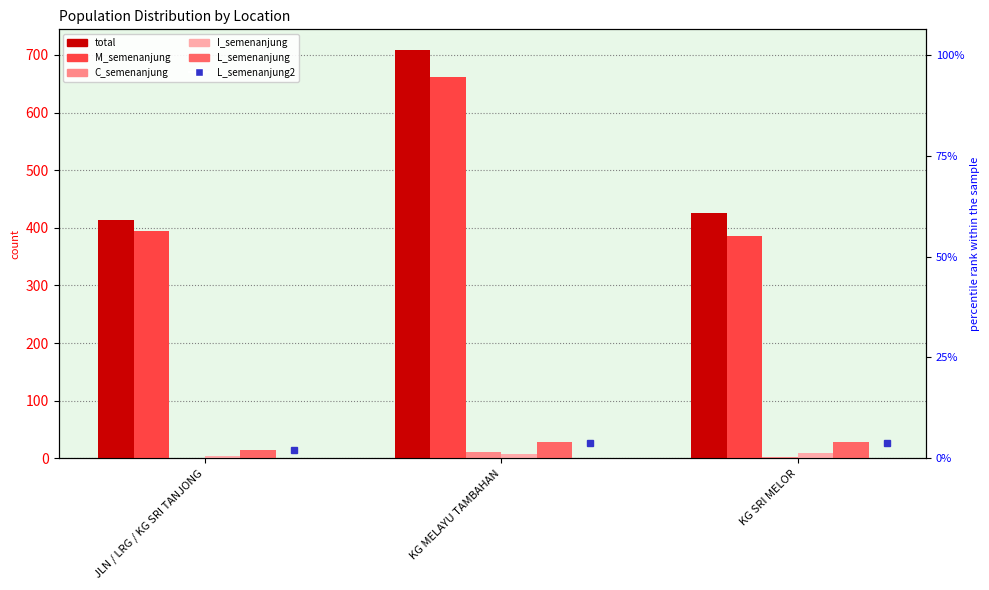

What is the sum of all C_semenanjung values?

15